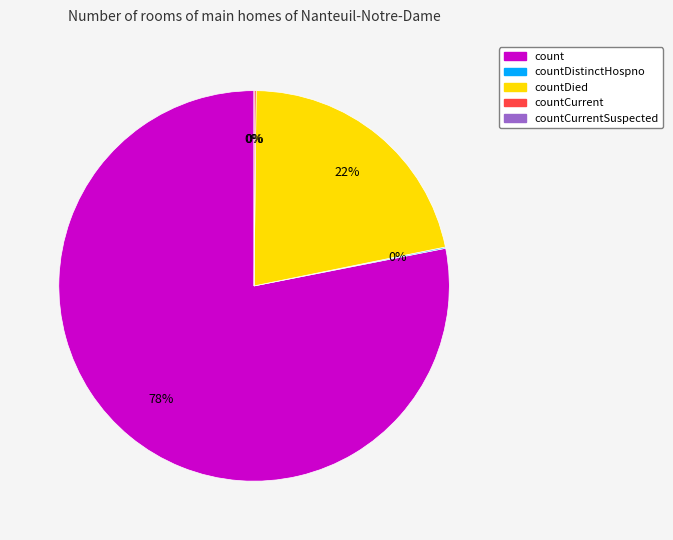

What is the majority slice?

count